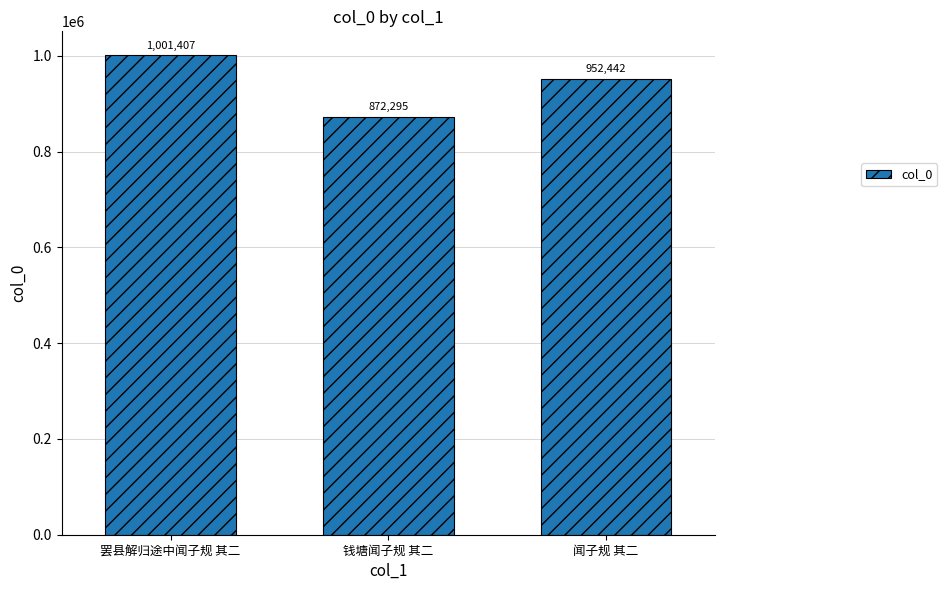

How many bars are there in total?

3